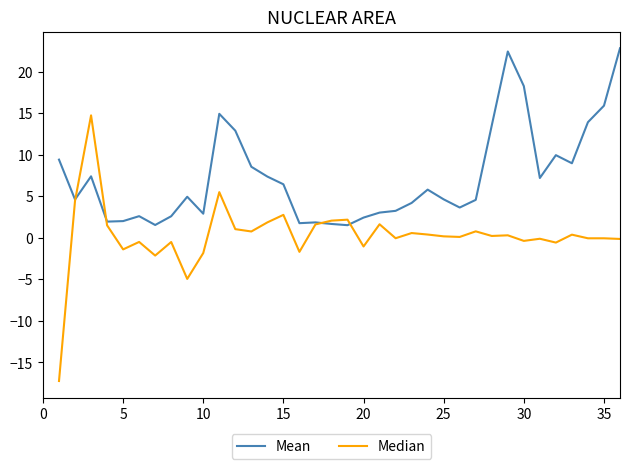

Rank the series by their average value, from lowest to highest.

Median, Mean